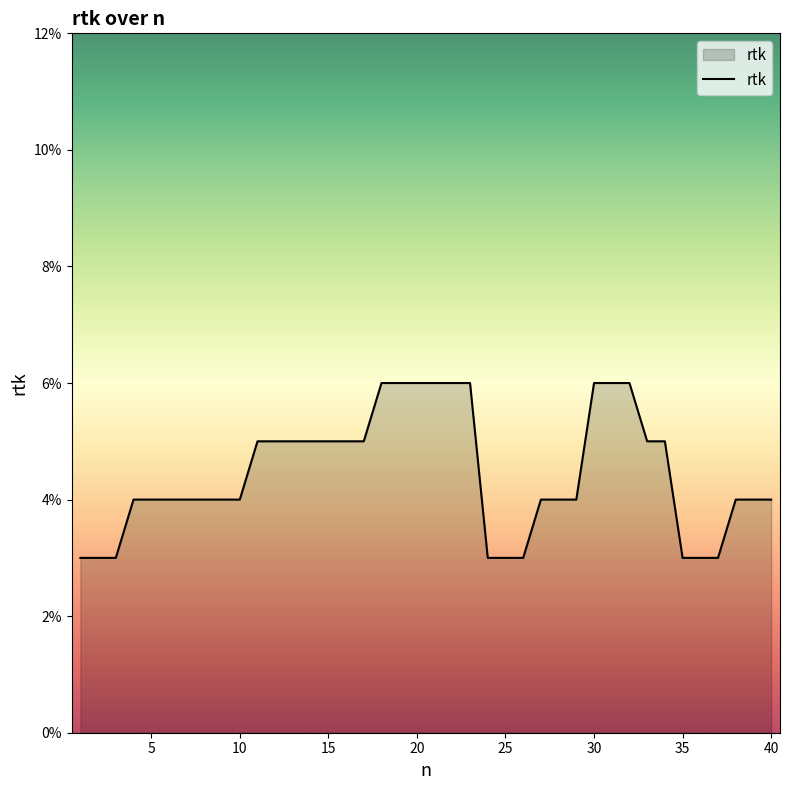

Is this an area chart (filled region under the line)?

Yes